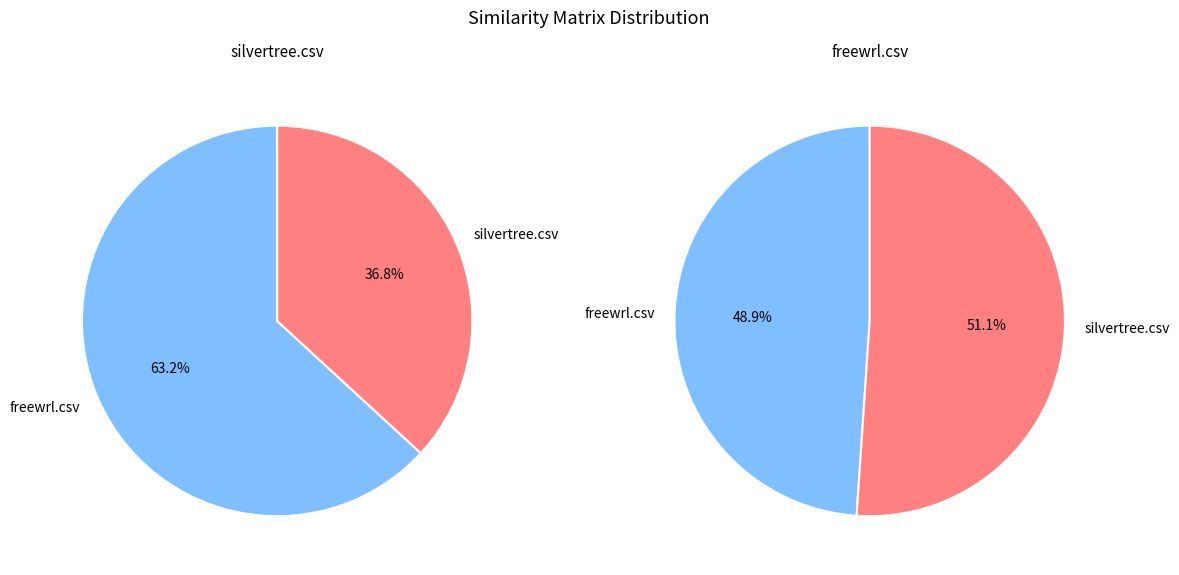

What percentage is the freewrl.csv slice, to the nearest percent?

49%